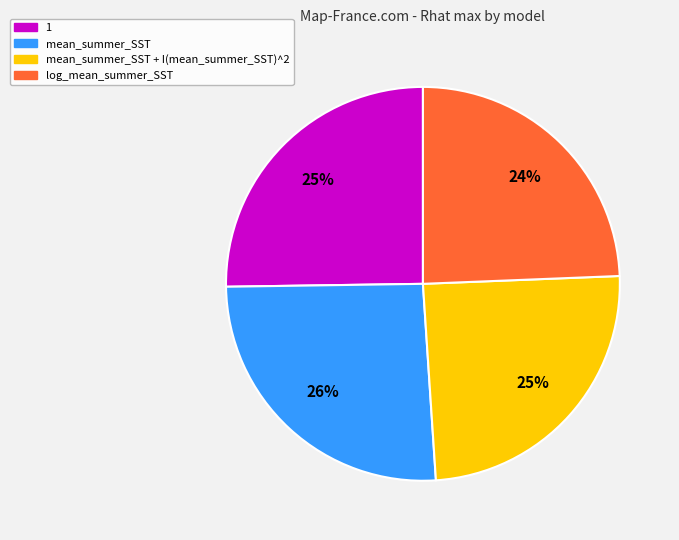

How many segments does this pie chart have?

4